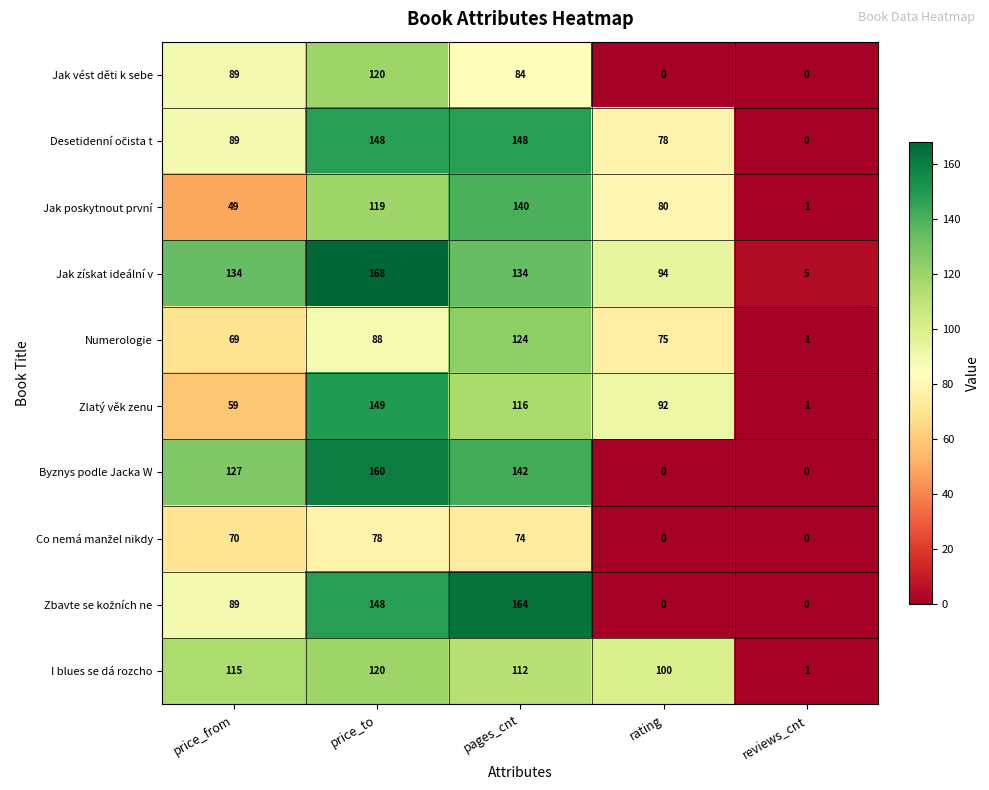

Rank the categories by Jak poskytnout první value from highest to lowest.

pages_cnt, price_to, rating, price_from, reviews_cnt